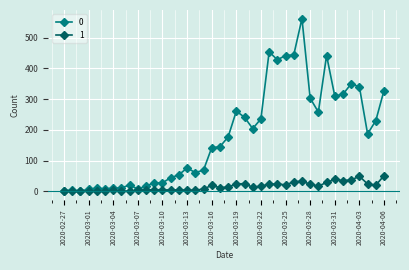

List the series in order of their overall mean, lowest first.

1, 0